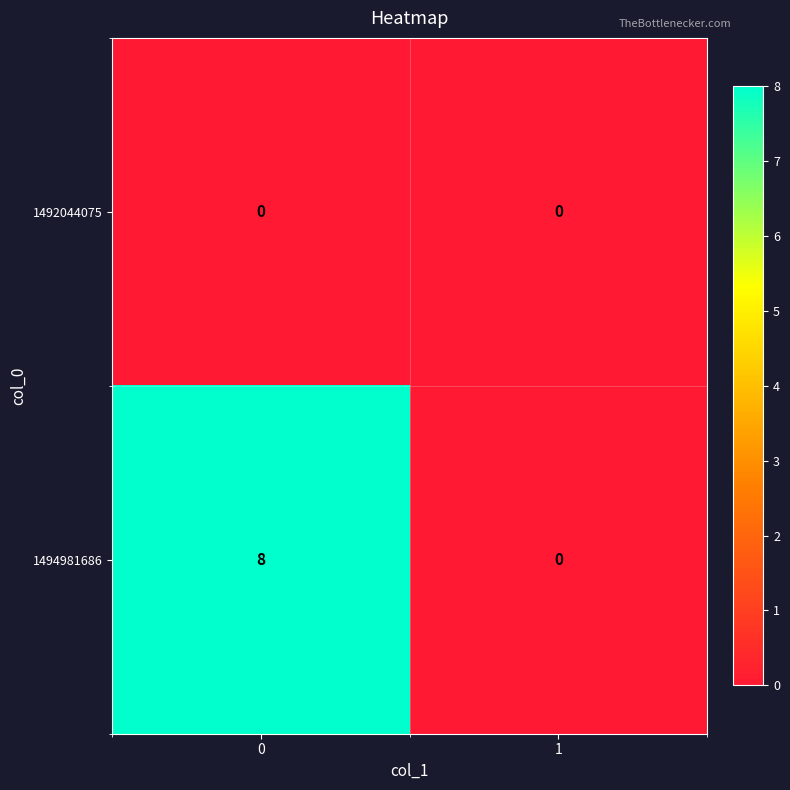

Reading left to right, extract all data points from this chart.

1492044075: 0=0	1=0
1494981686: 0=8	1=0